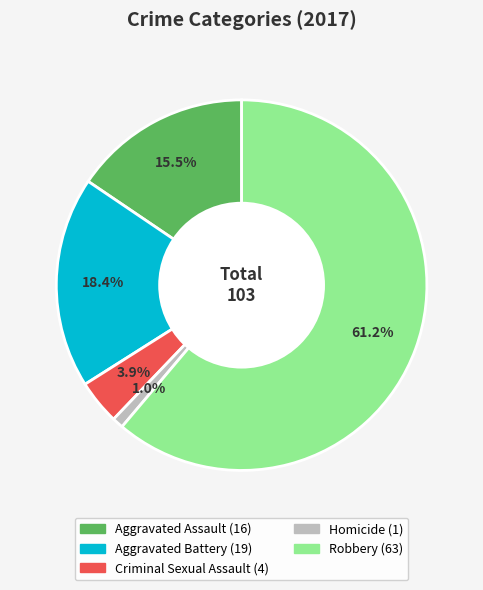

True or false: Aggravated Assault accounts for 8% of the total.

False